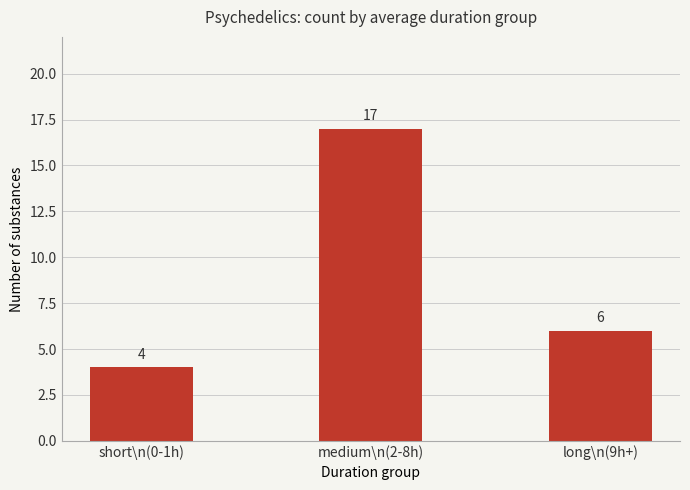

Rank the categories by value from highest to lowest.

medium\n(2-8h), long\n(9h+), short\n(0-1h)